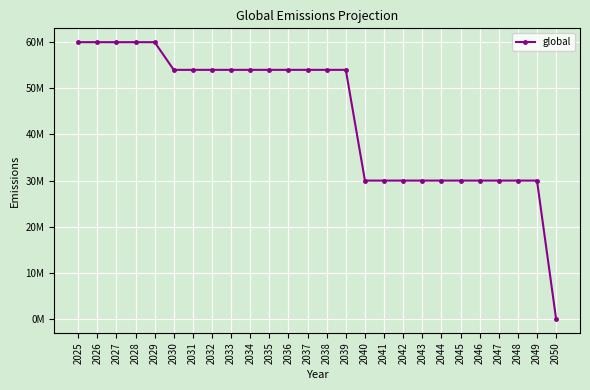

Does the chart have visible grid lines?

Yes